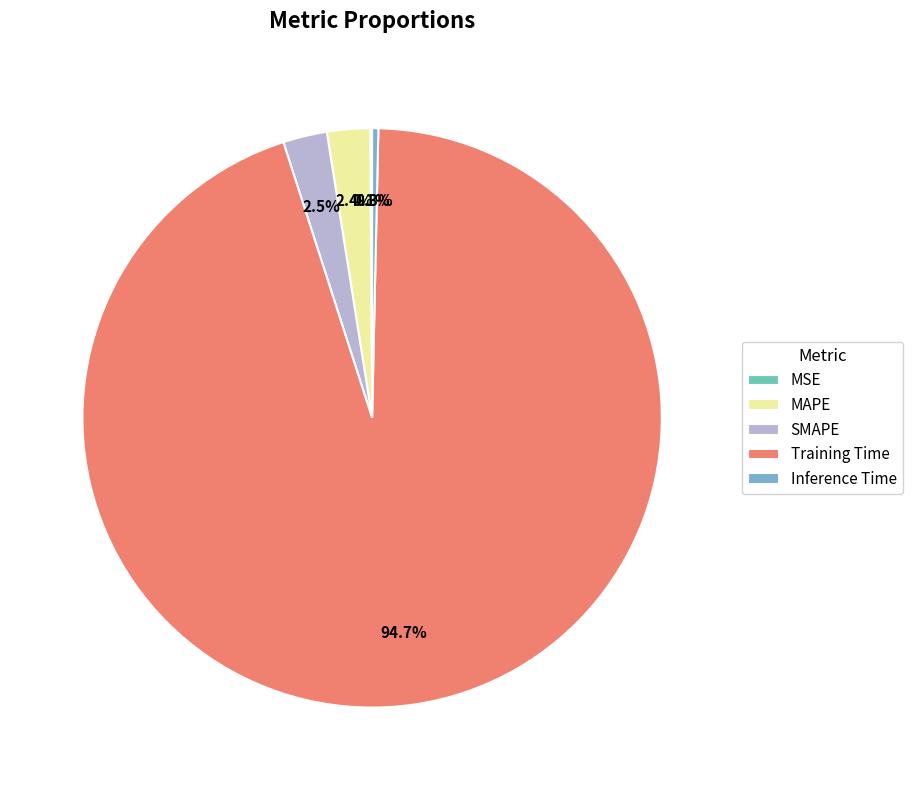

Does SMAPE account for over 50% of the chart?

No